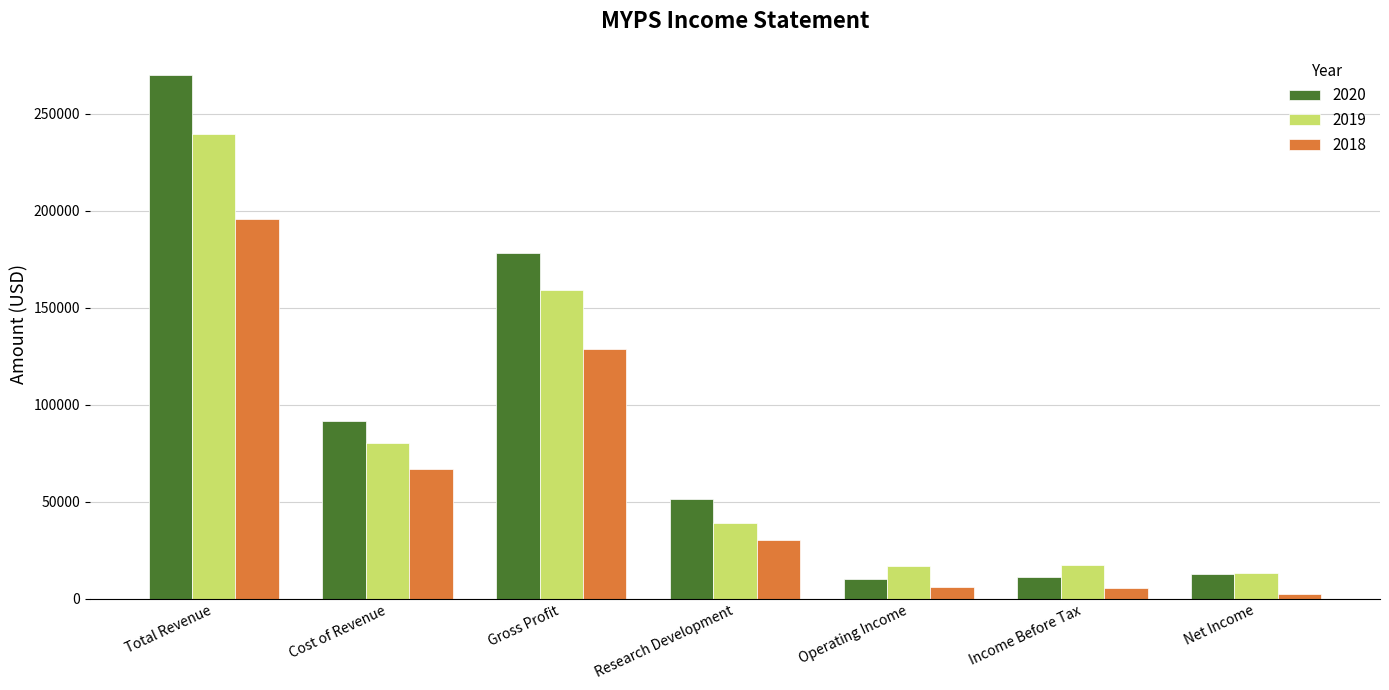

What value does the 2020 series have at Total Revenue, to the nearest 10?

269900